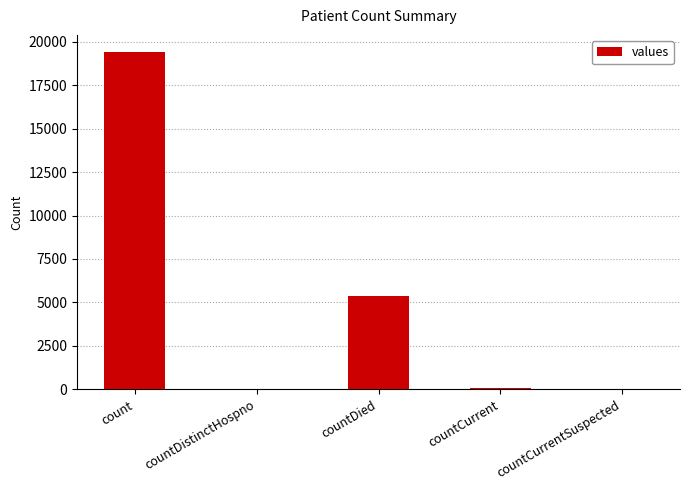

Where is the data nearest to the value 9710?

countDied